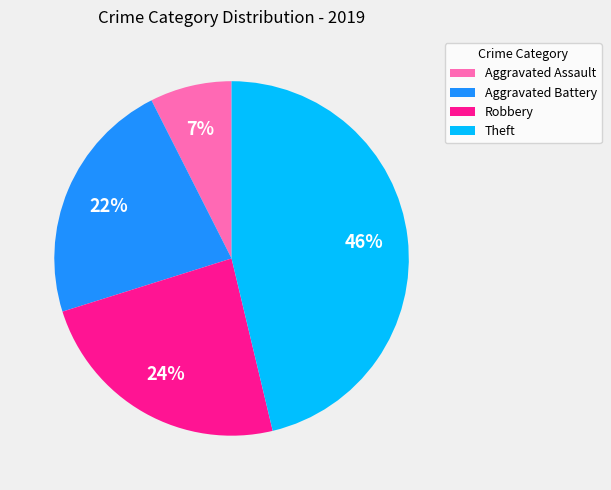

Count the number of slices in the pie.

4